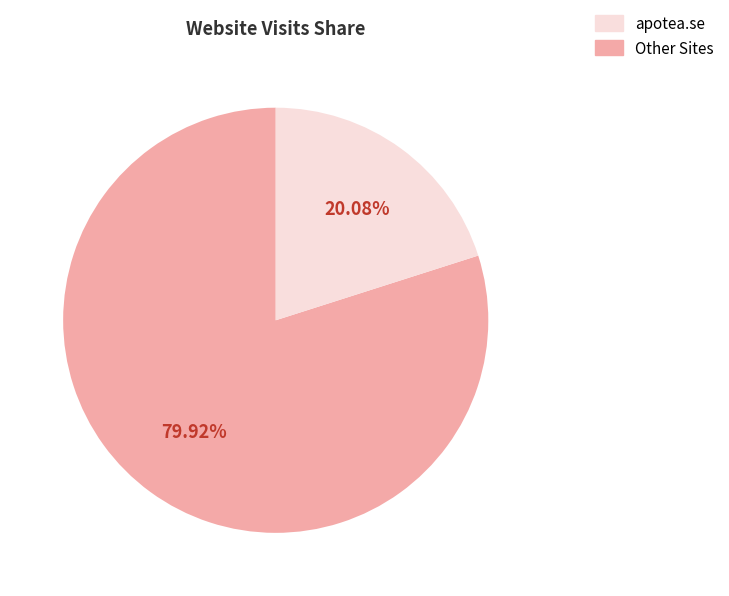

Does any single category account for the majority?

Yes